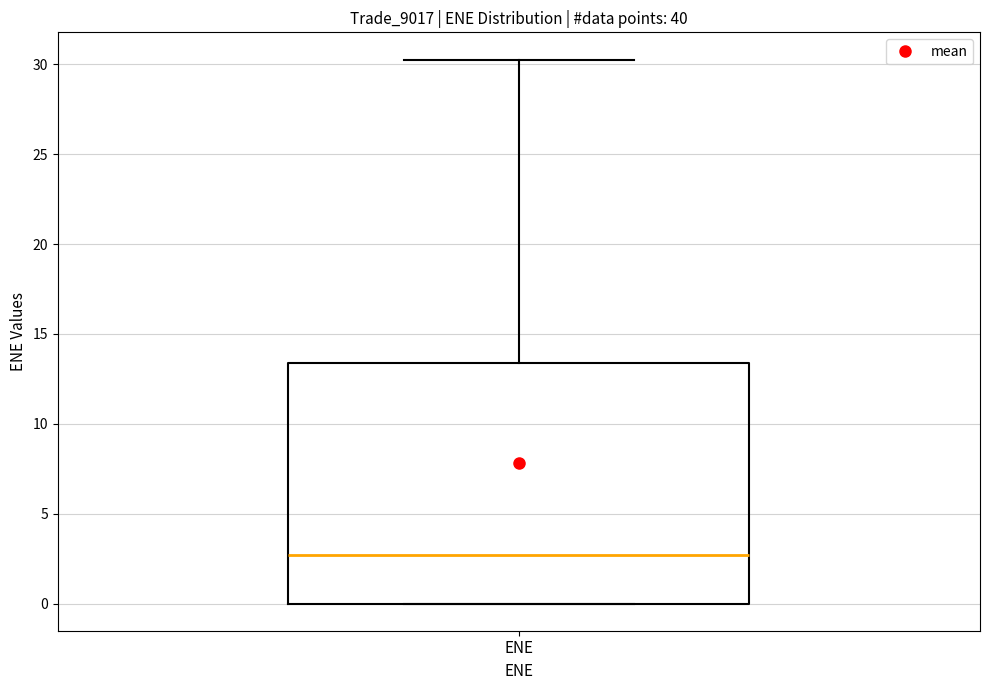

Read this box plot against the y-axis: the position of the median line, the range covered by the box, and the ends of both whiskers. The values are not printed on the chart, so give them approximately, as read against the axis.

median 2.5, box 0.0 to 13.5, whiskers 0.0 to 30.5